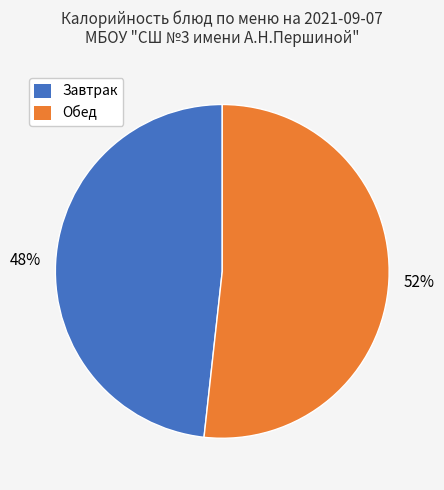

To the nearest percent, what is the average slice percentage?

50%